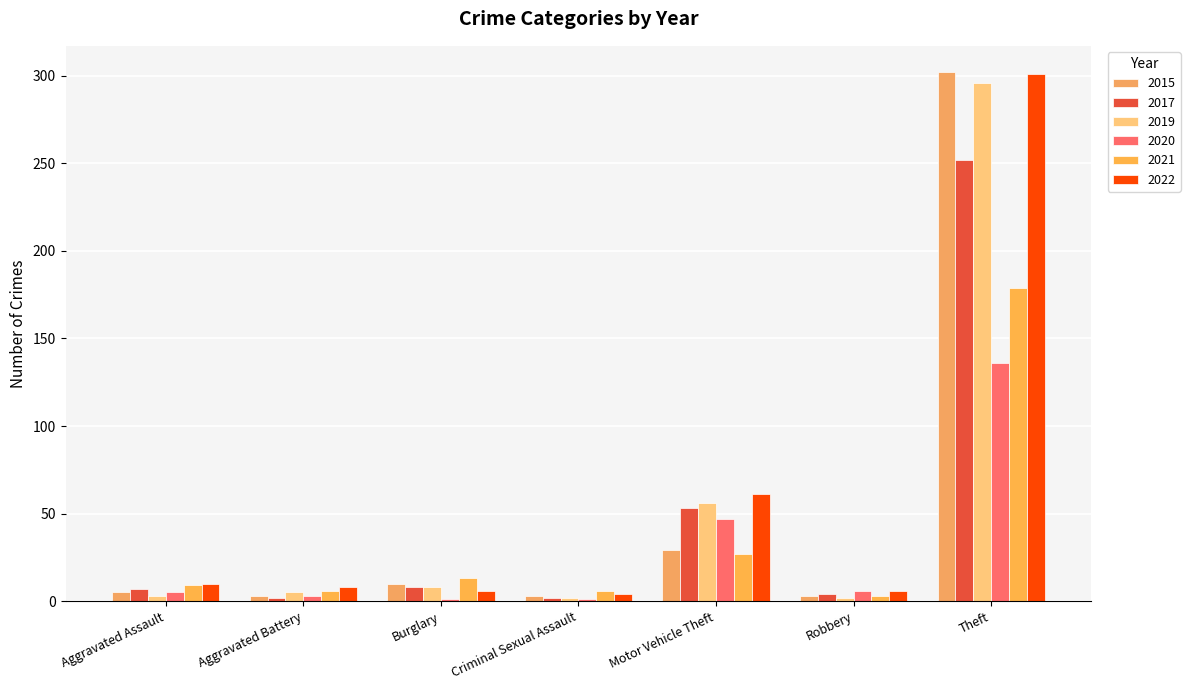

Which label corresponds to the largest value in the chart?

Theft